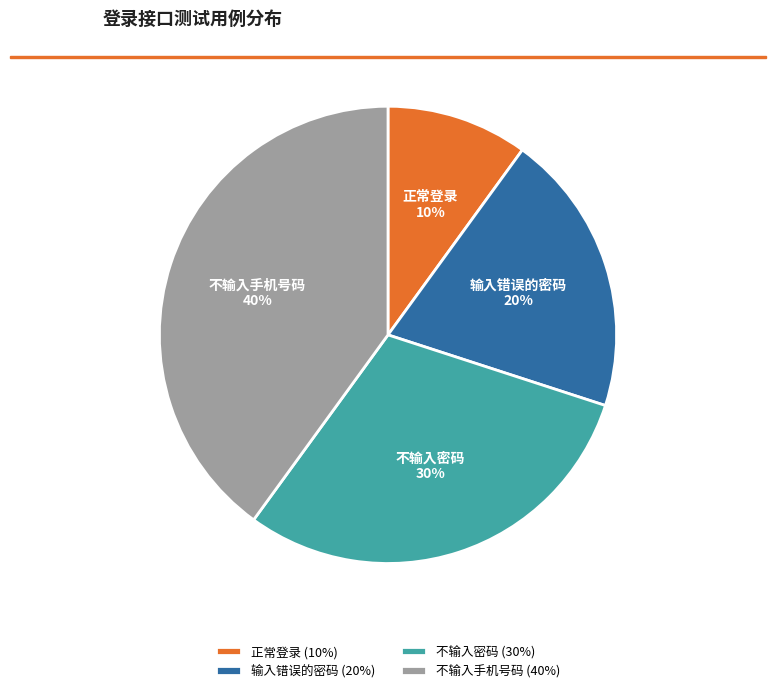

Approximately how many times larger is the value at 不输入手机号码 compared to 不输入密码?

1.3